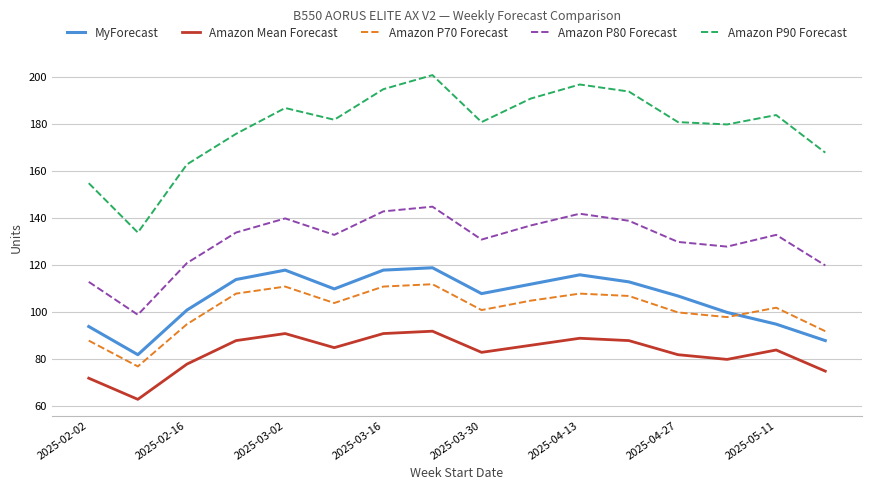

Which series has the largest range (max minus min)?

Amazon P90 Forecast